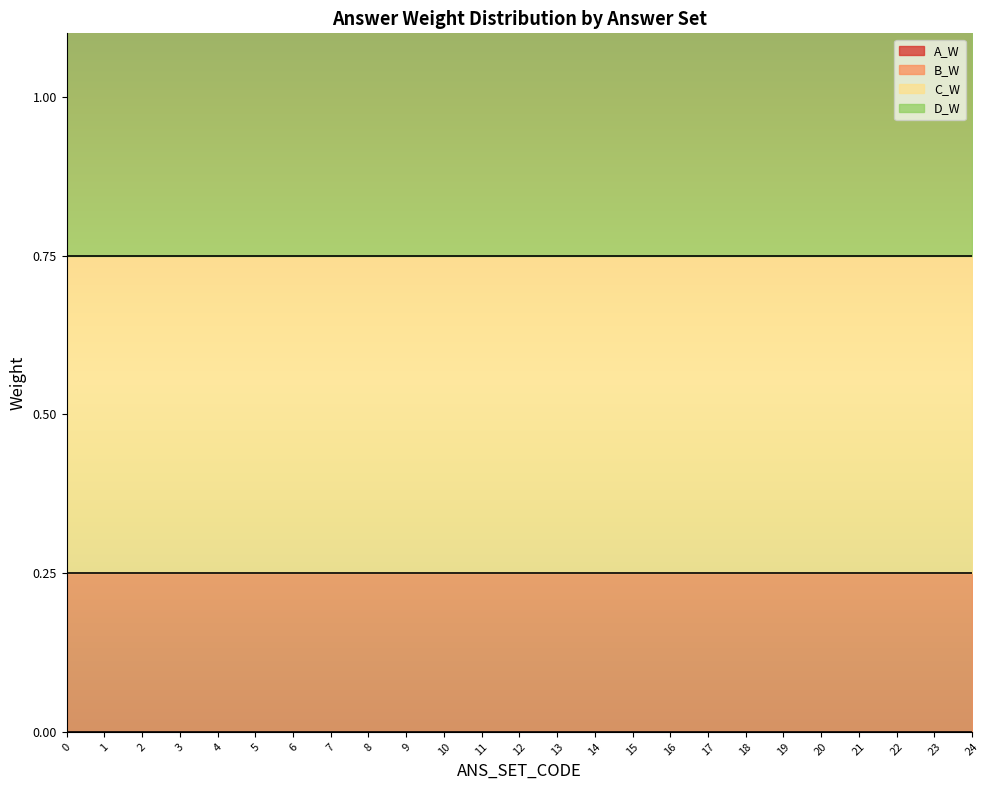

Read the B_W value at 13.

0.2